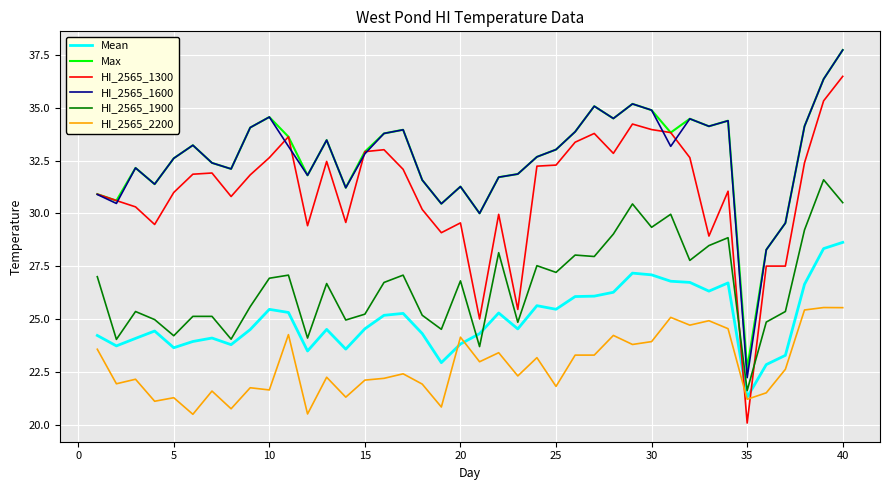

Which series has the largest range (max minus min)?

HI_2565_1300